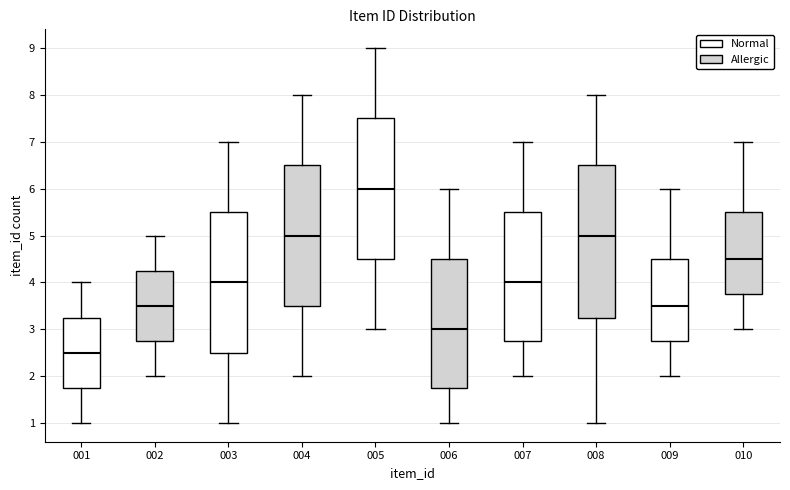

Where is the lower edge of the box at x = 006 on the y-axis? The values are not printed on the chart, so give them approximately, as read against the axis.

1.8